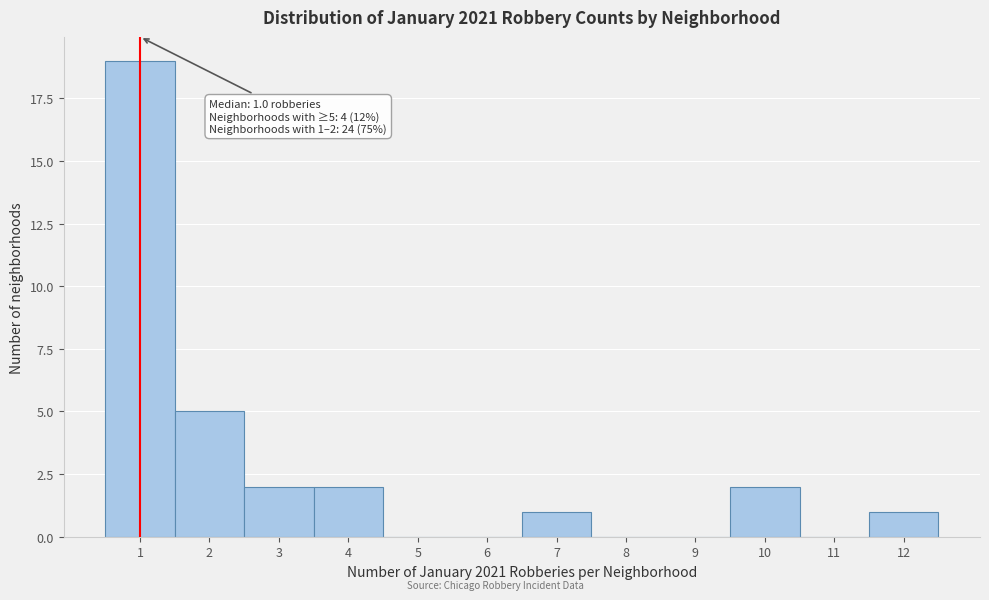

Which range on the x-axis has the tallest bar?

0.5 to 1.5